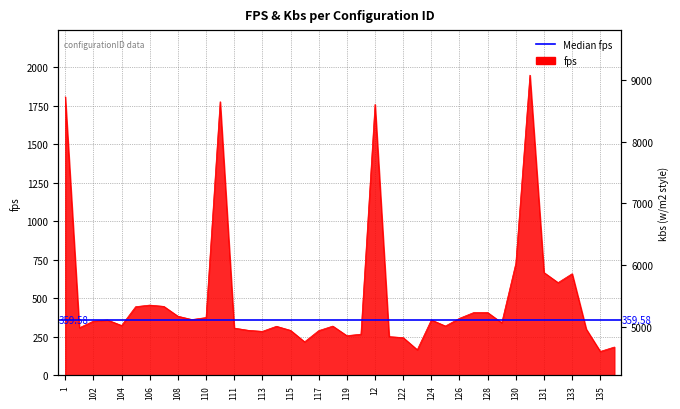

At which label does the data first exceed 351?

1